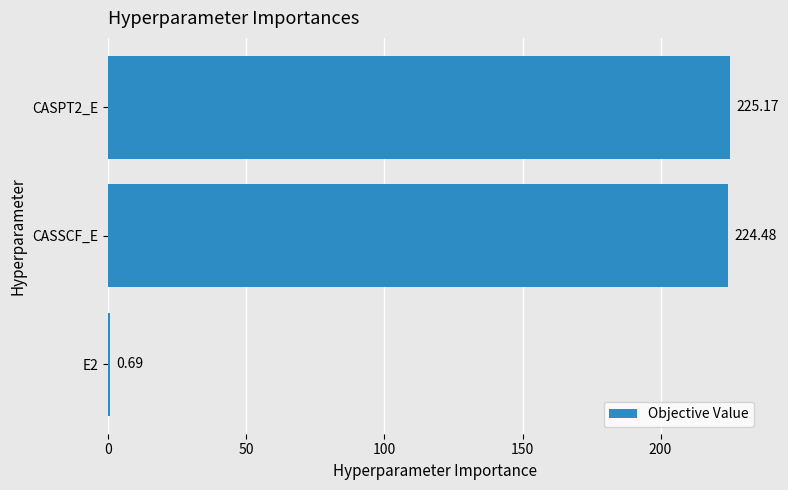

What is the sum of all values?

450.3